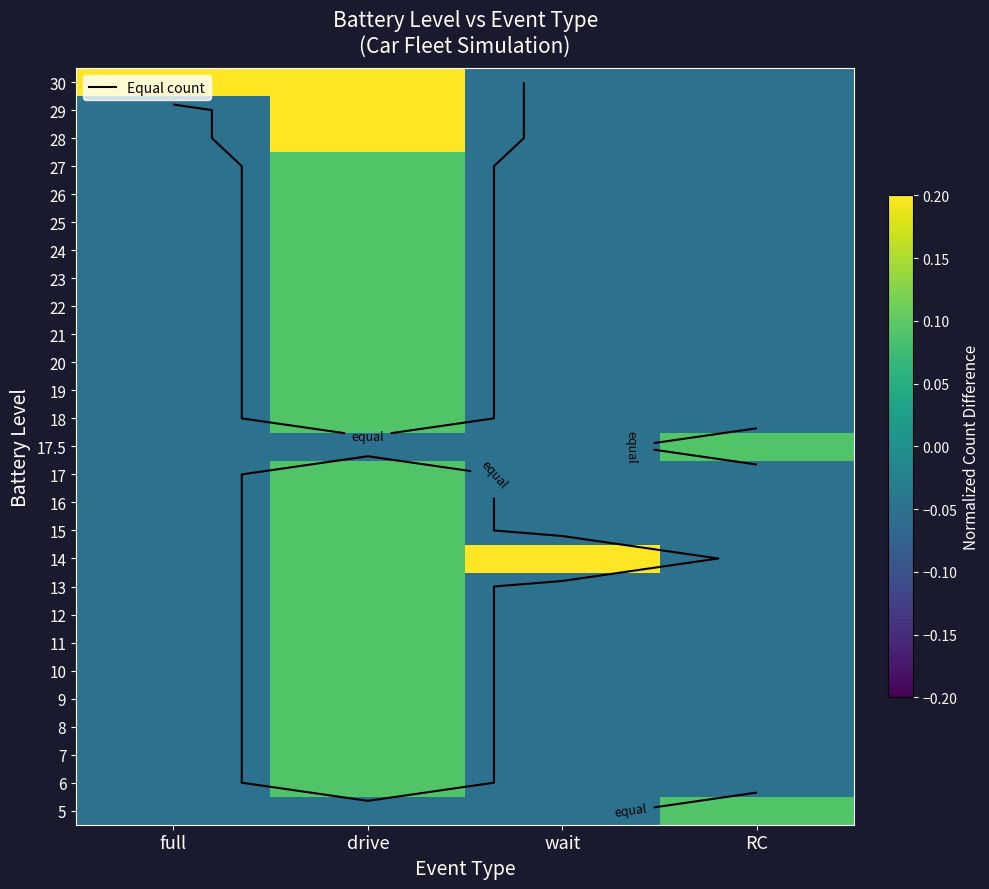

The value of 27 at RC is -0.0. True or false?

False